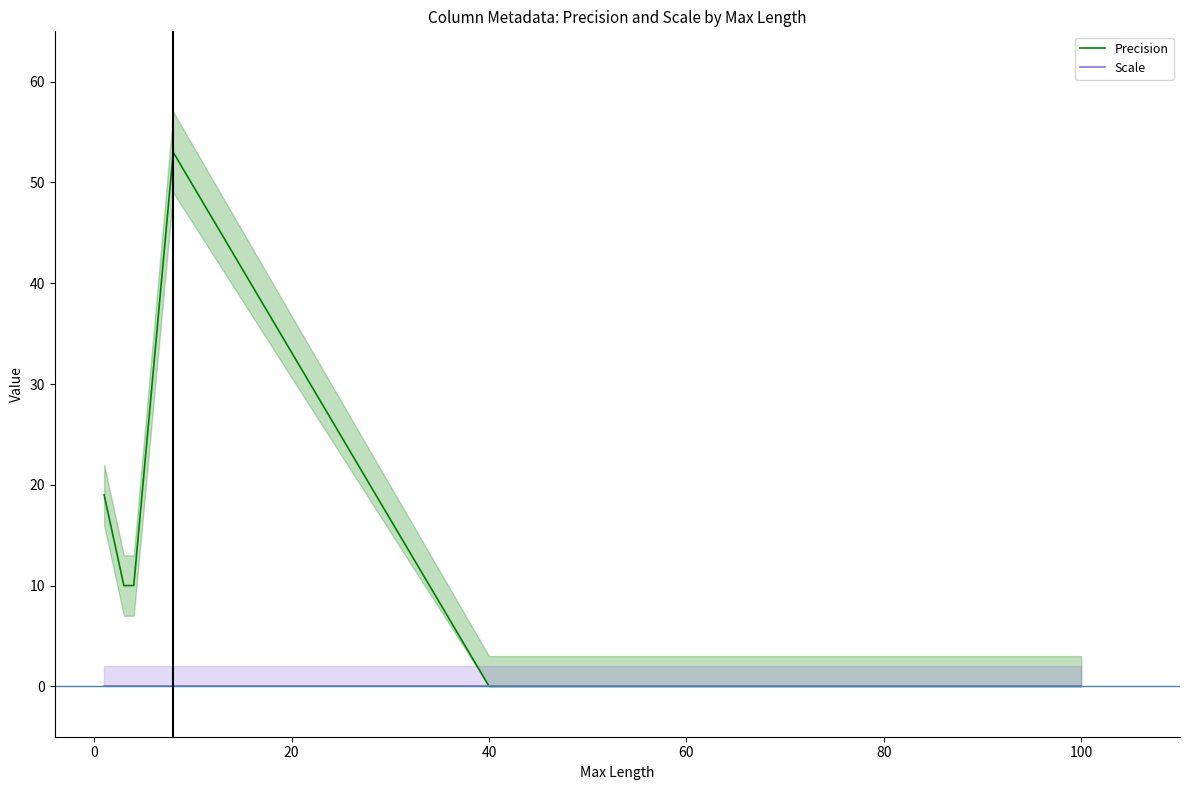

Which series has the largest range (max minus min)?

Precision